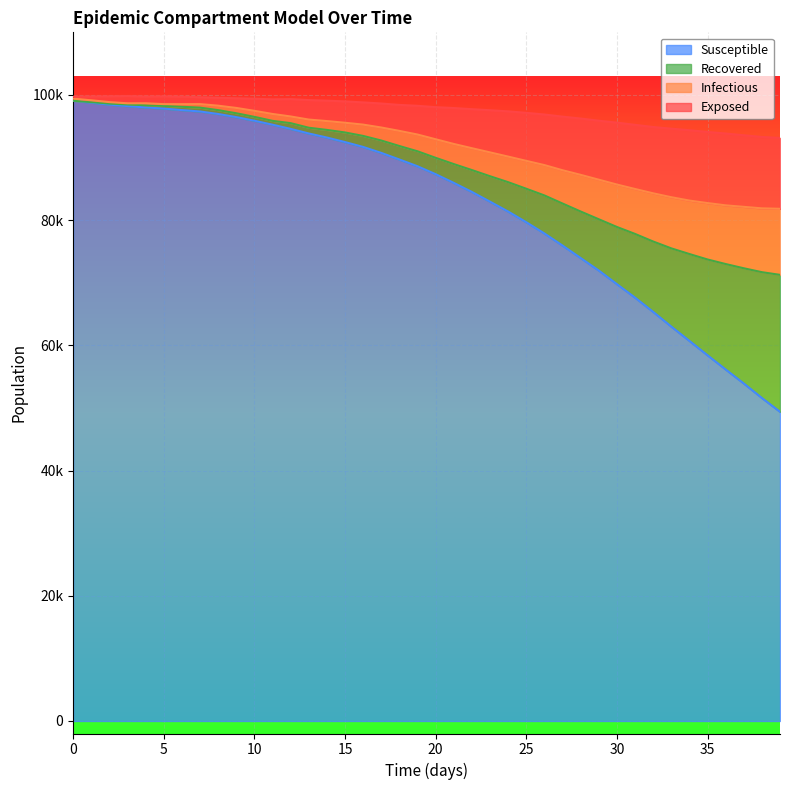

What is the spread (max minus min) of values at 10?

3515